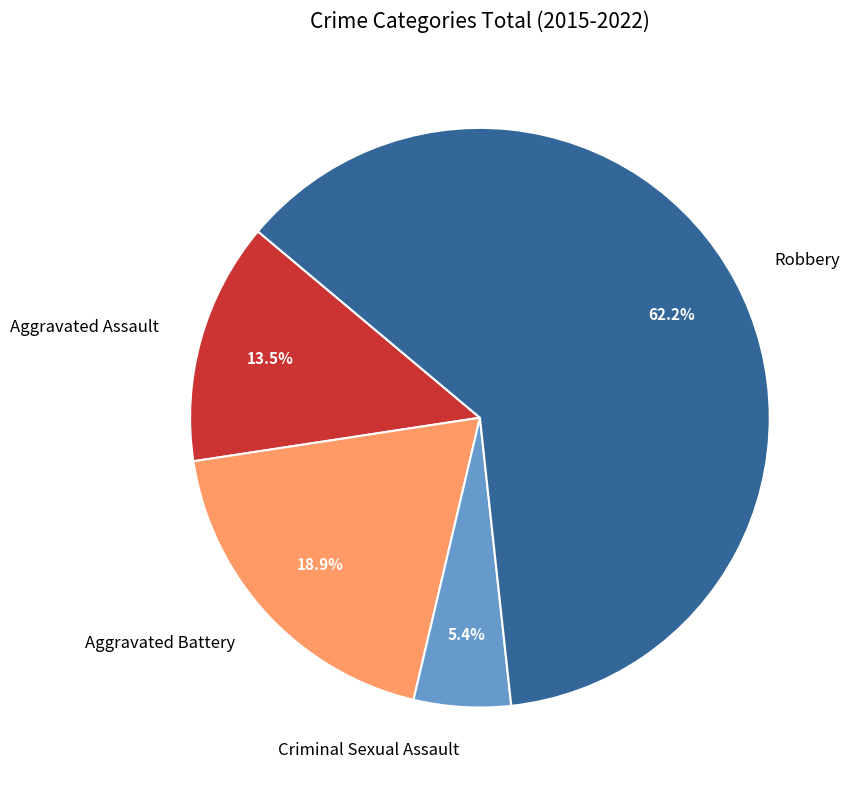

Rank the categories by value from highest to lowest.

Robbery, Aggravated Battery, Aggravated Assault, Criminal Sexual Assault